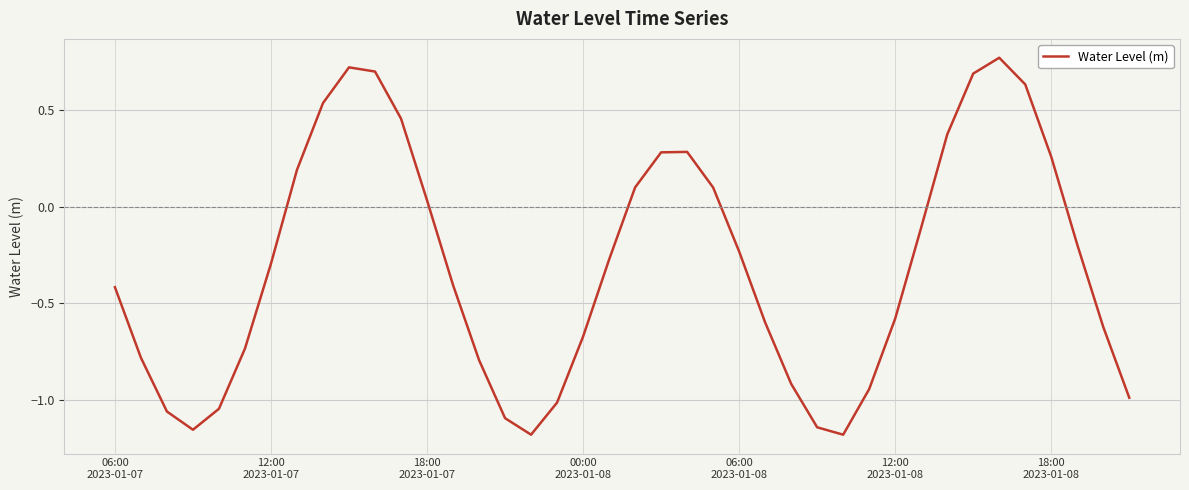

How many values are above zero?

15